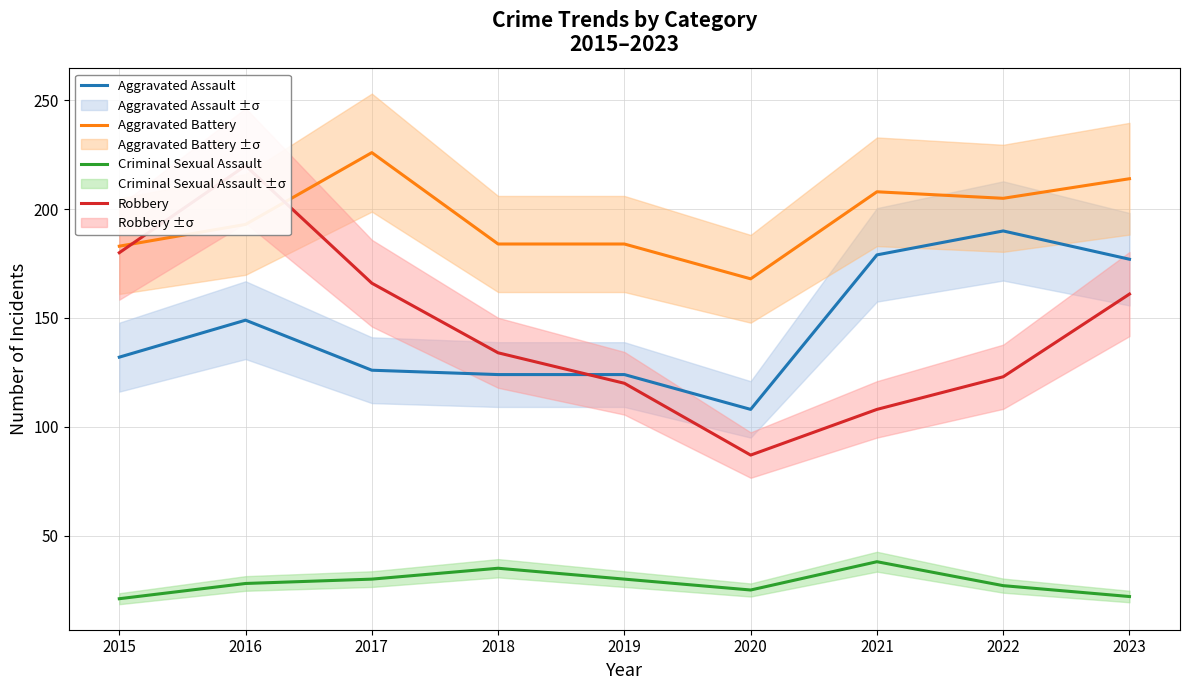

How many interior local valleys does the Aggravated Assault series have?

1